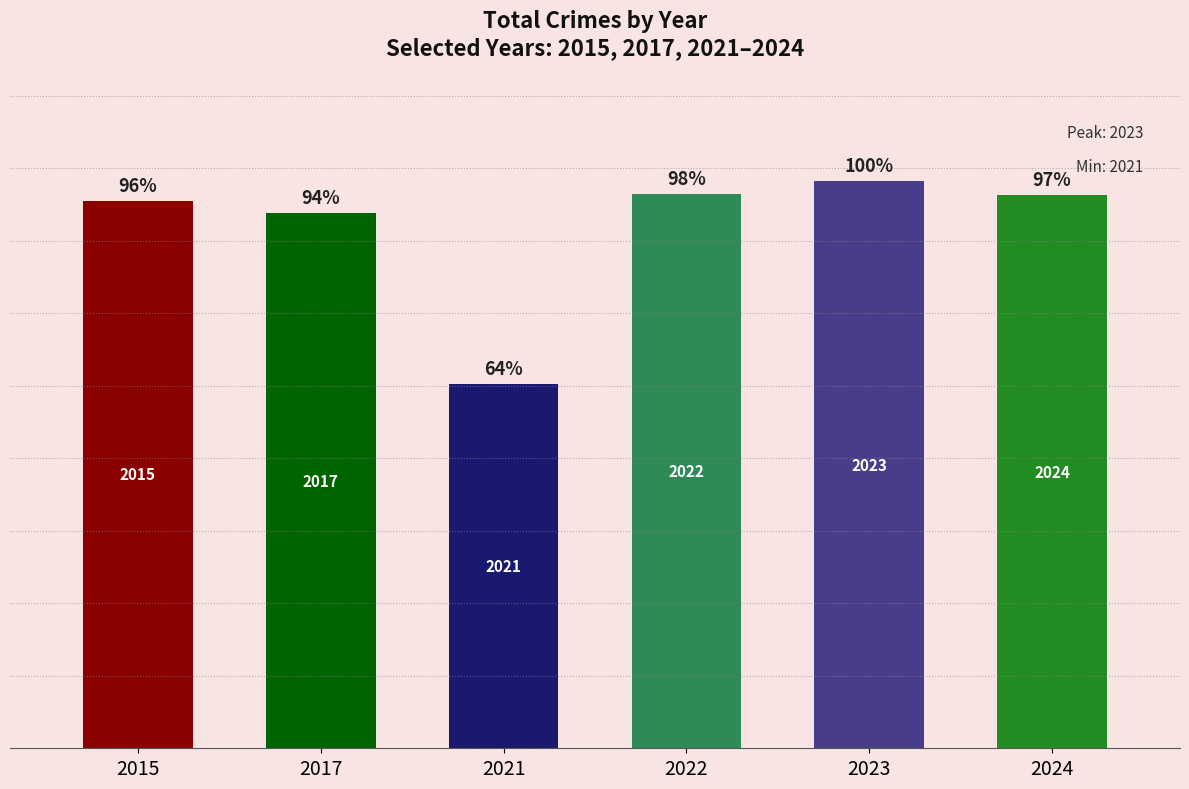

The 2015 series shows 12 at Arson. True or false?

False